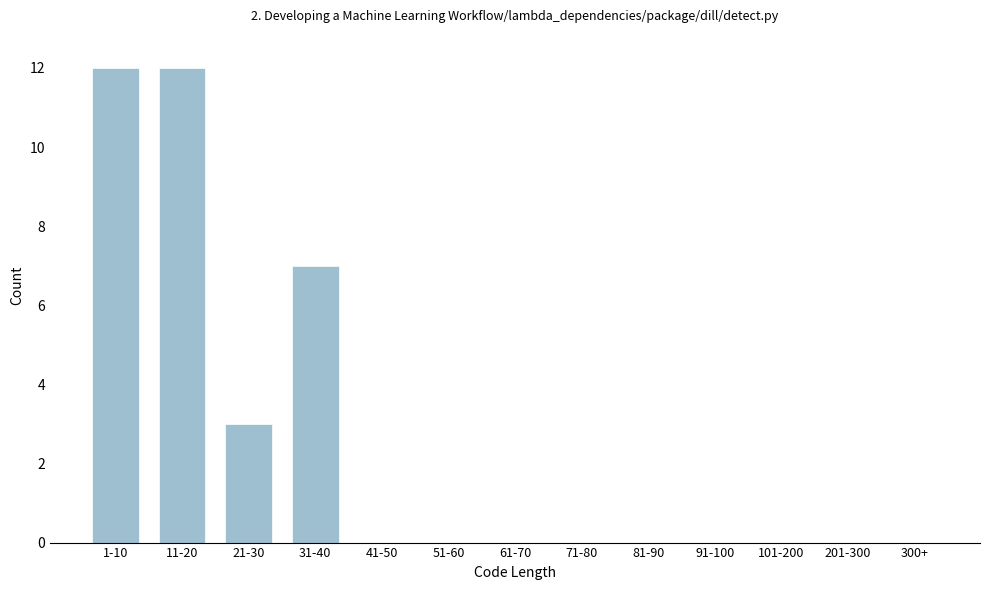

Reading right to left, what are all the values shown in this chart?

300+=0	201-300=0	101-200=0	91-100=0	81-90=0	71-80=0	61-70=0	51-60=0	41-50=0	31-40=7	21-30=3	11-20=12	1-10=12